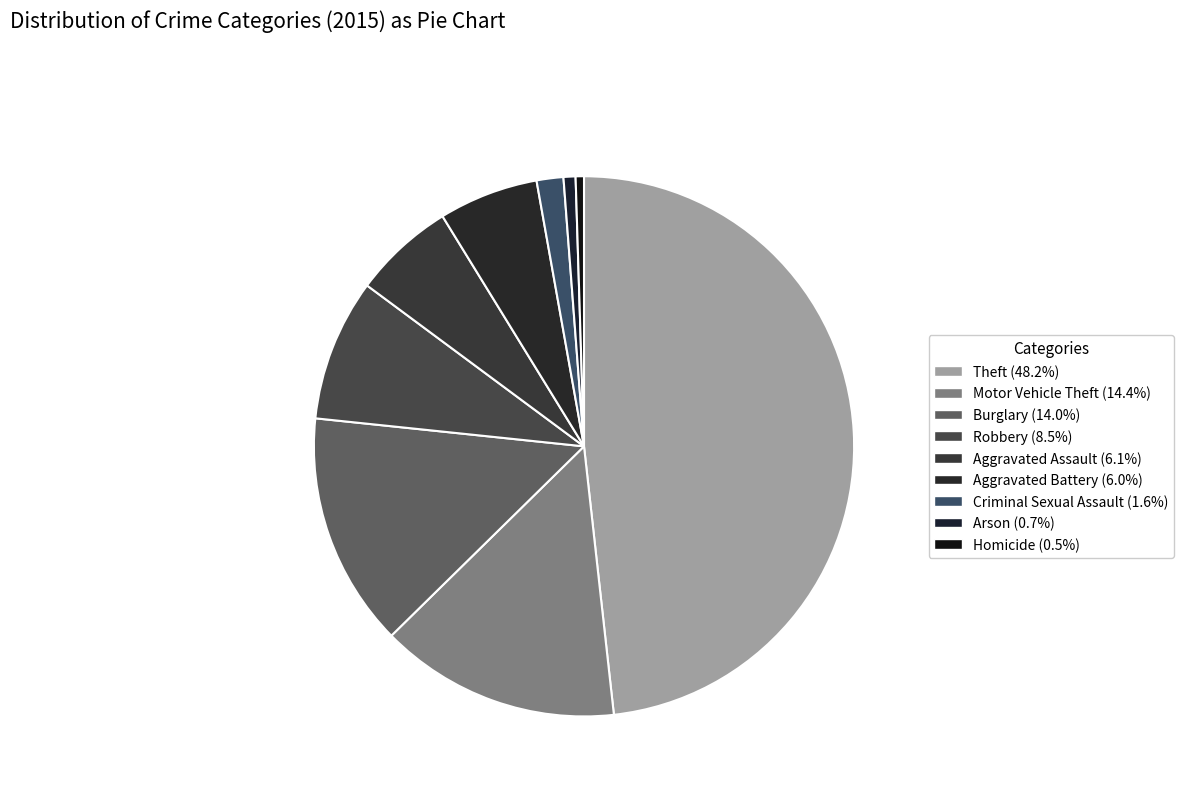

To the nearest percent, what is the combined percentage of Homicide and Burglary?

15%